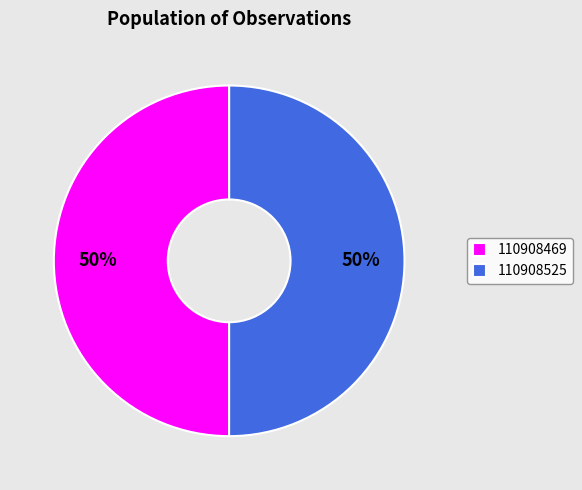

The 110908469 slice represents 56% of the pie. True or false?

False